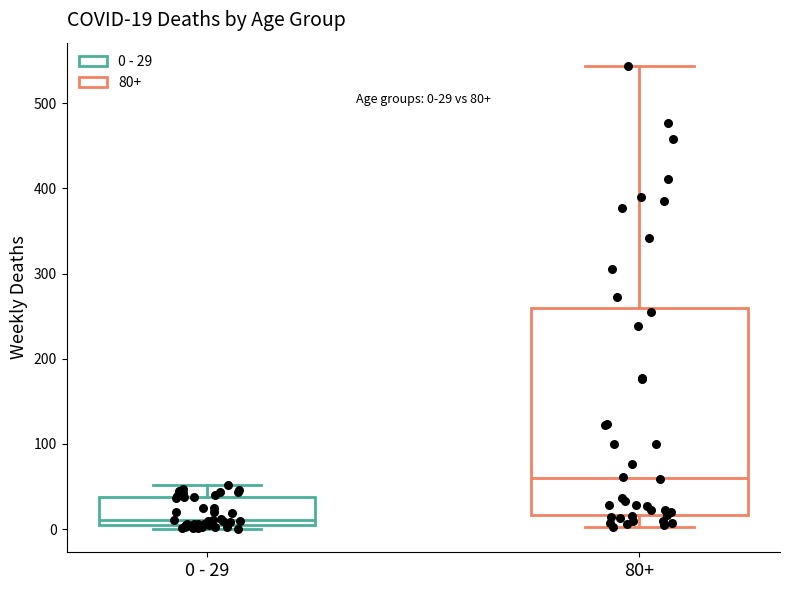

Which box has the highest median line?

80+